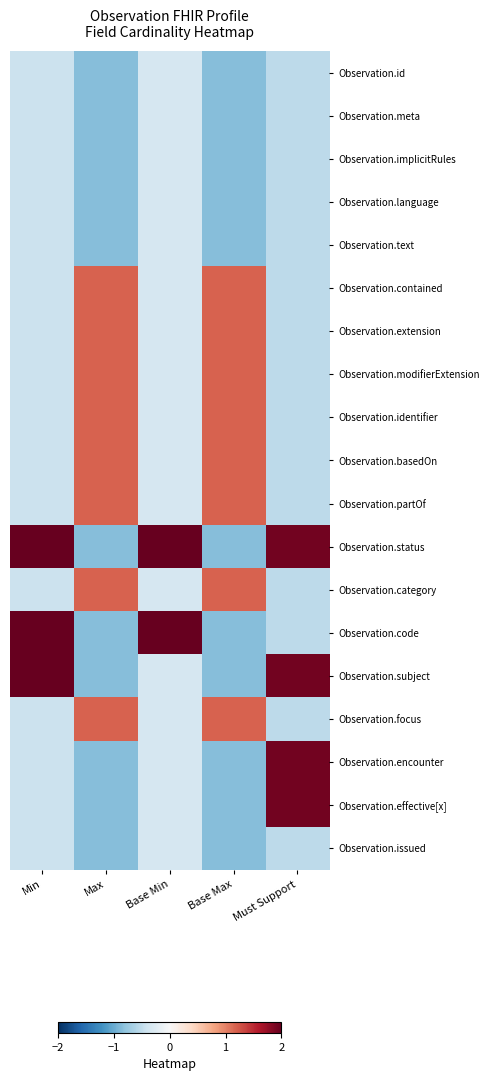

At how many categories does at least one series exceed 0?

5